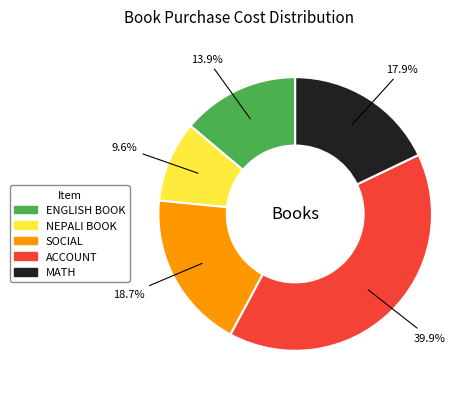

Does MATH account for over 50% of the chart?

No